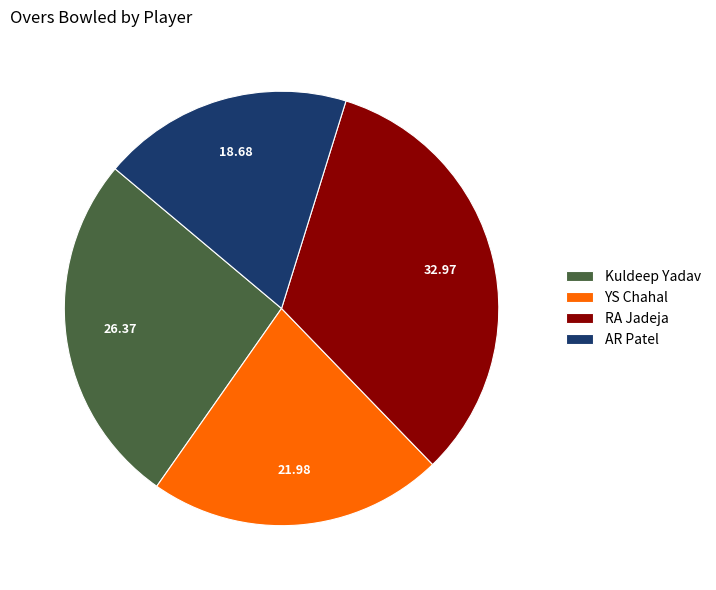

Which category has the biggest portion of the pie?

RA Jadeja